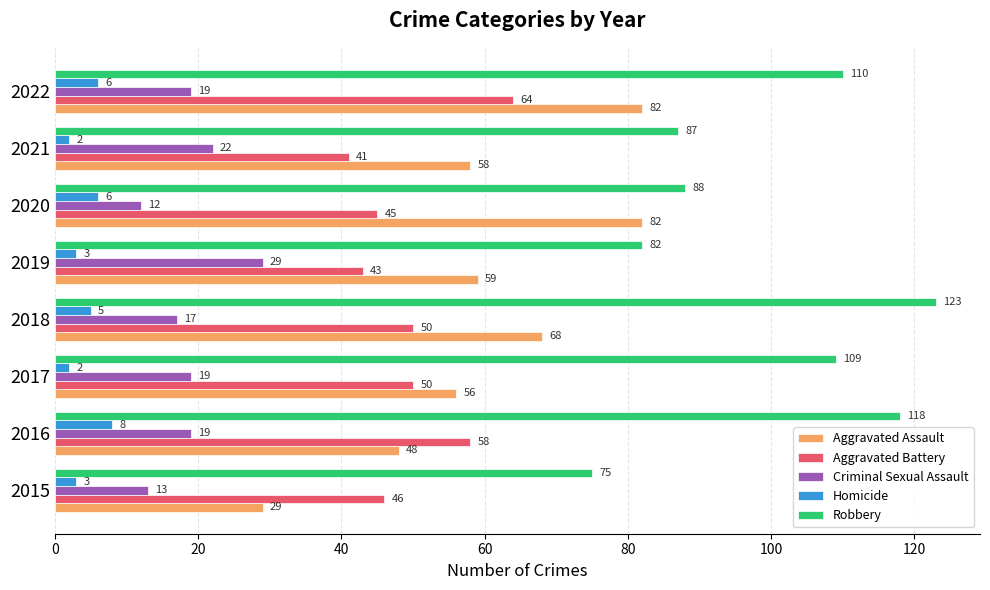

How many Homicide values are between 3 and 6?

5